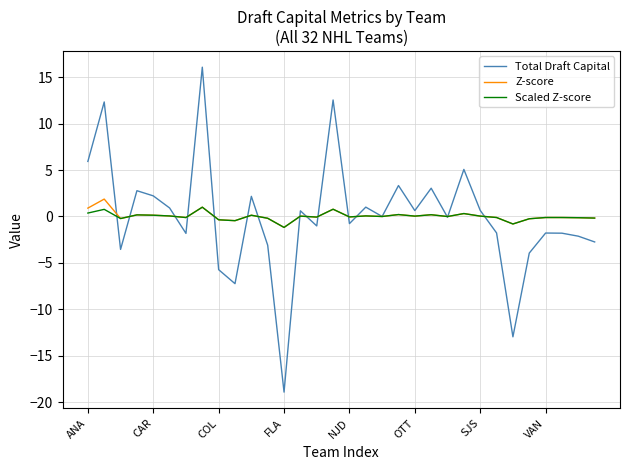

What is the maximum value for Scaled Z-score?

1.0